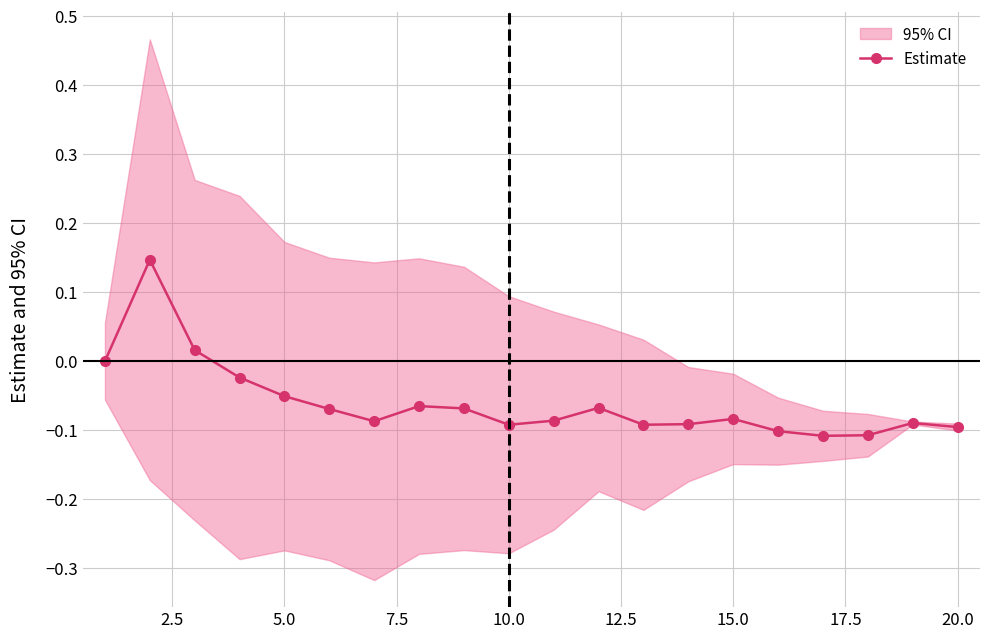

True or false: the data shows -0.0 at 15.

False